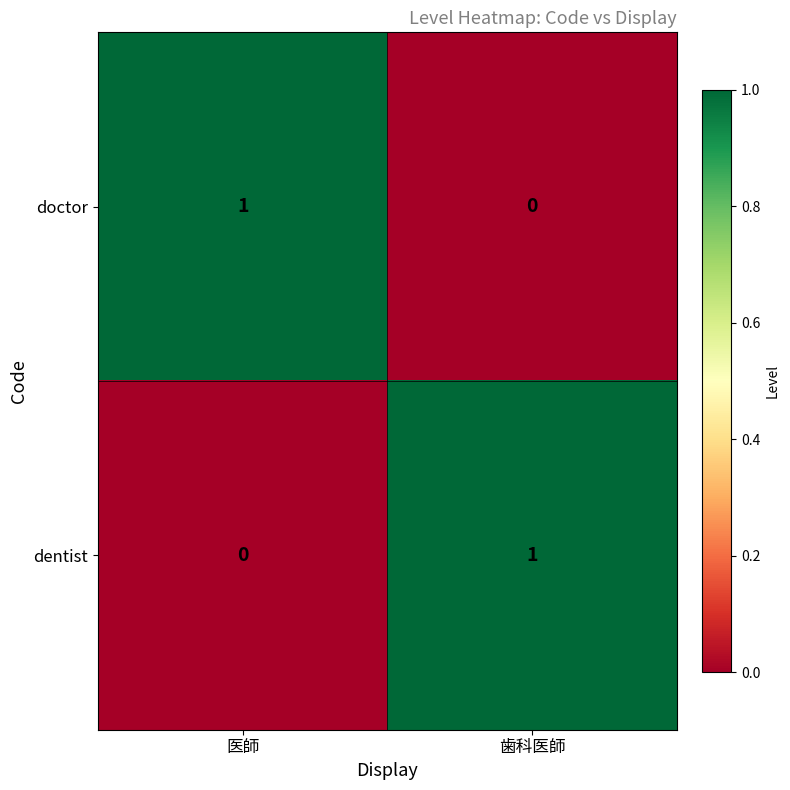

Reading left to right, extract all data points from this chart.

doctor: 1	0
dentist: 0	1